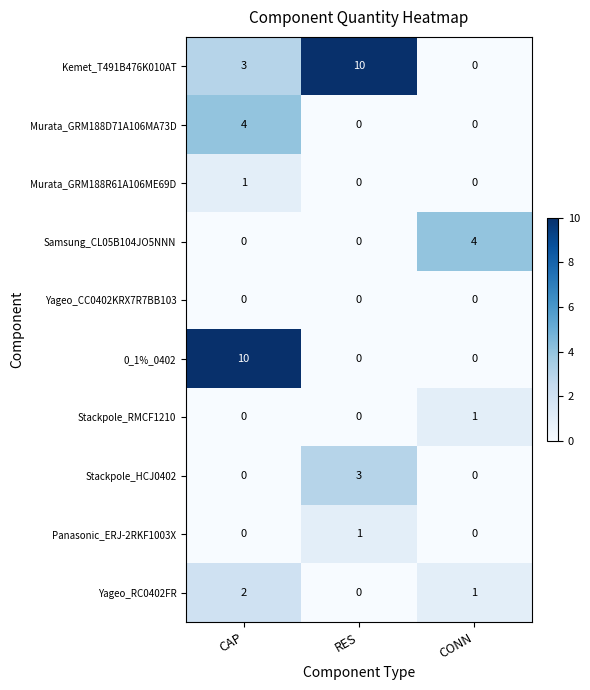

The Stackpole_HCJ0402 series shows 3 at RES. True or false?

True